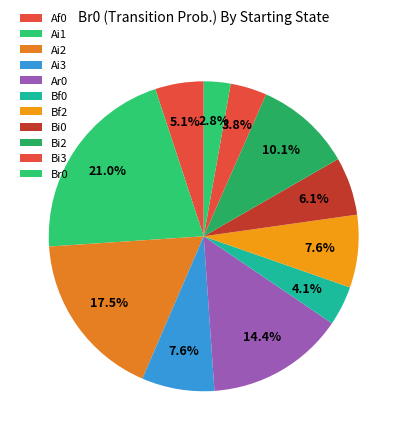

Count the number of slices in the pie.

11